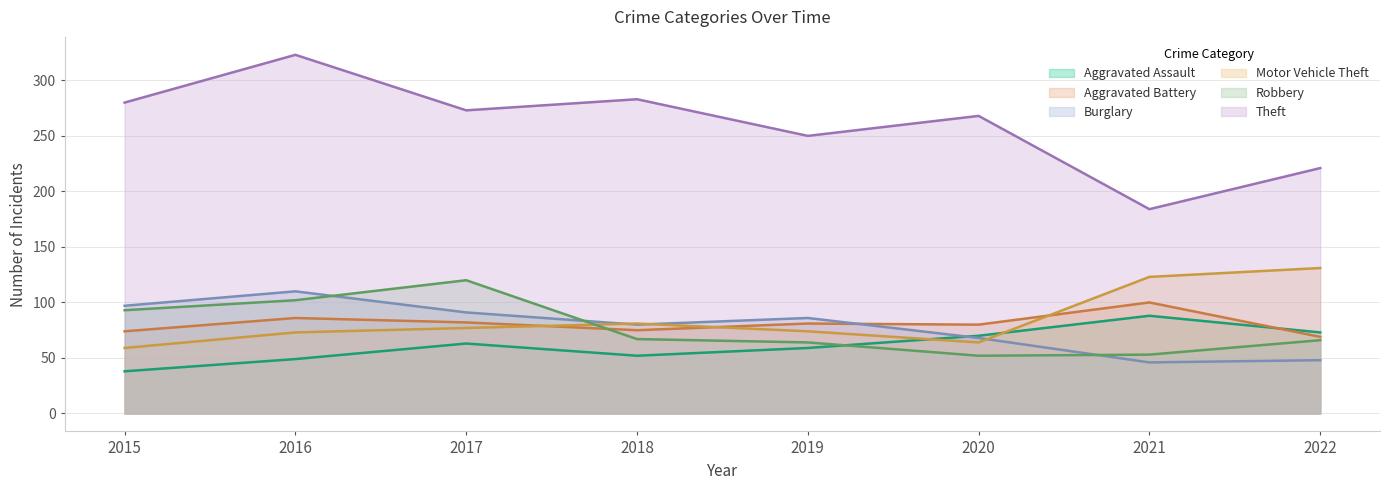

Is it true that Aggravated Battery equals 69 at 2022?

True